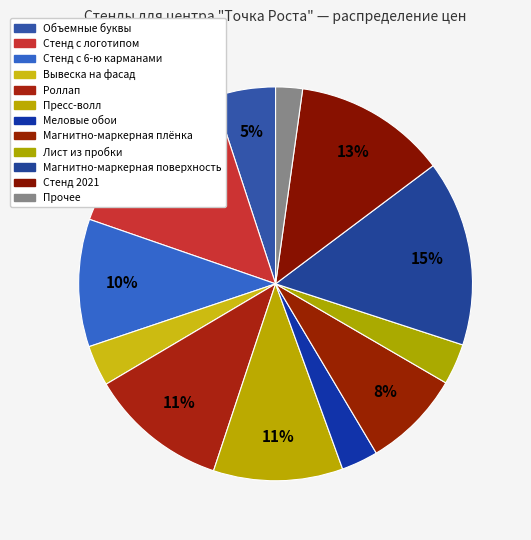

Does any single category account for the majority?

No